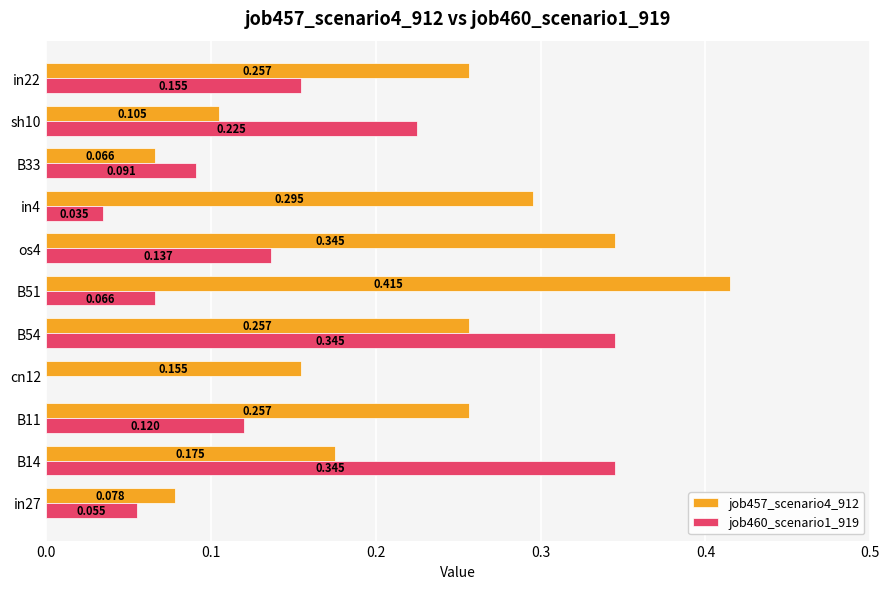

Is the value of job460_scenario1_919 at in22 greater than the value of job457_scenario4_912 at in22?

No